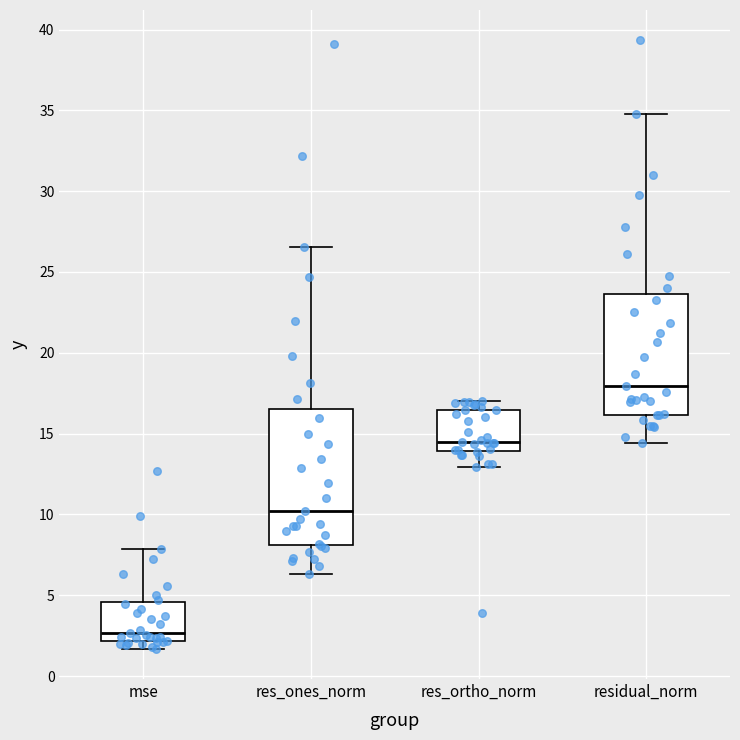

Where does the upper whisker of the box for mse end on the y-axis? The values are not printed on the chart, so give them approximately, as read against the axis.

8.0